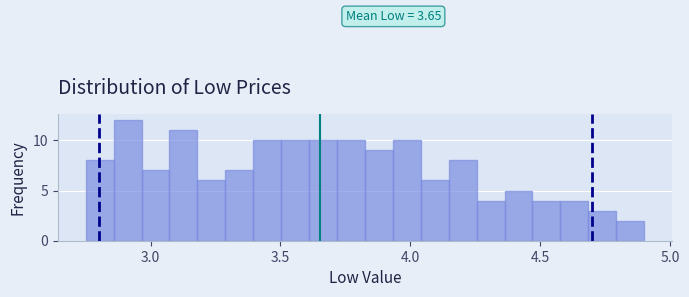

Around what value on the x-axis is the tallest bar? Give the approximate position of its centre, as read against the axis.

2.90